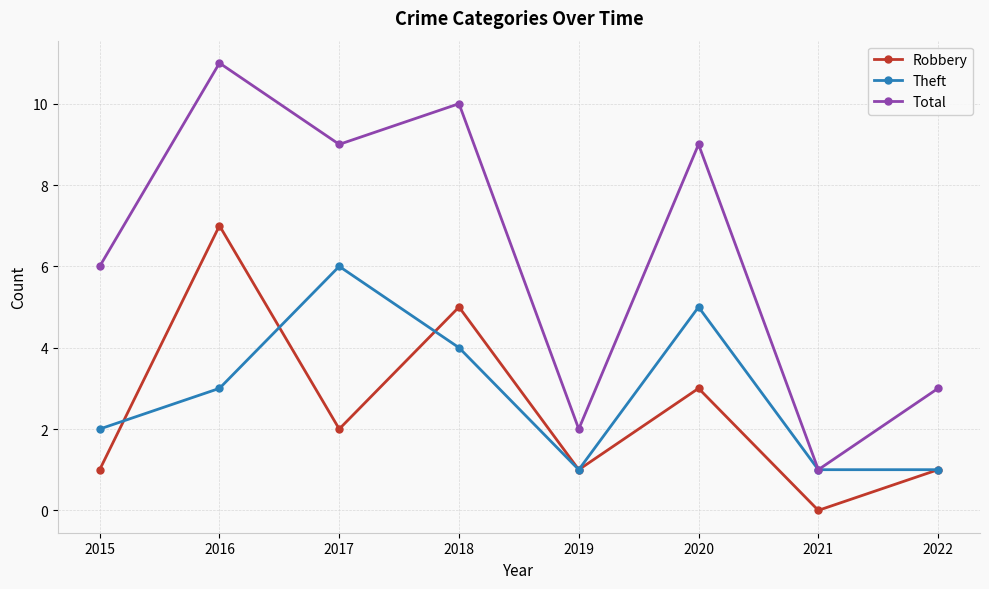

At which category is the sum across all series the highest?

2016